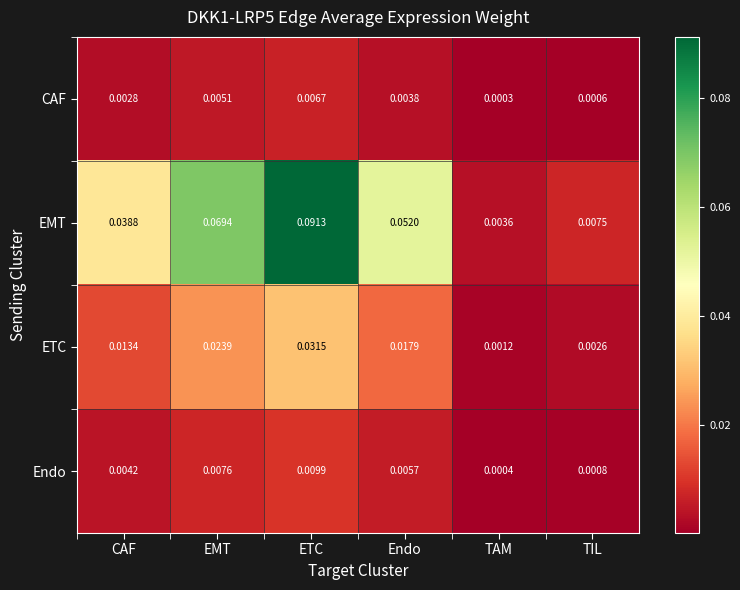

Which category has the lowest value across all series?

TAM